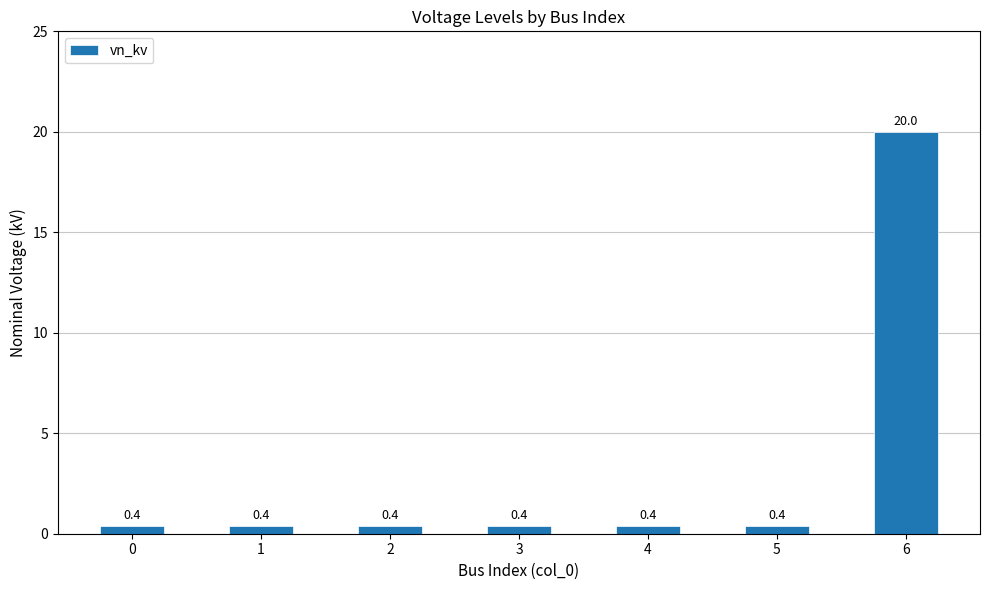

How many categories are shown in the chart?

7